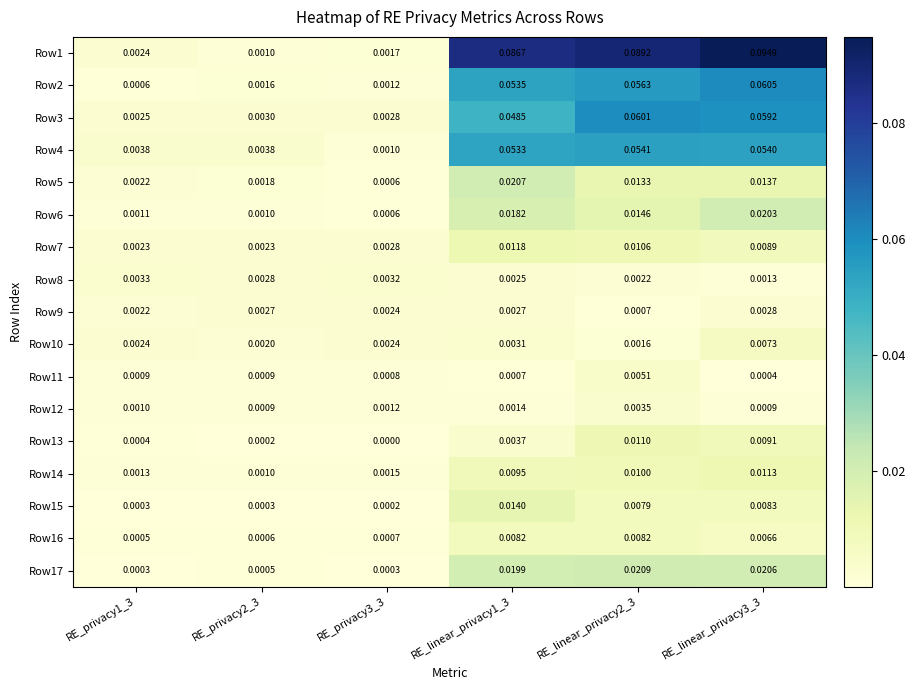

Is the value of Row3 at RE_privacy1_3 greater than the value of Row14 at RE_linear_privacy2_3?

No